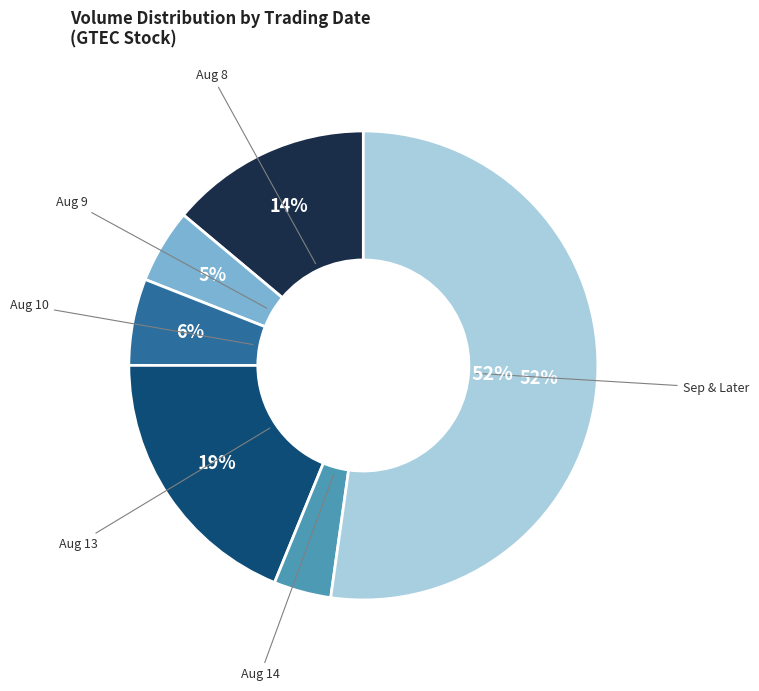

To the nearest percent, what is the difference between the largest and smallest slice percentages?

48%